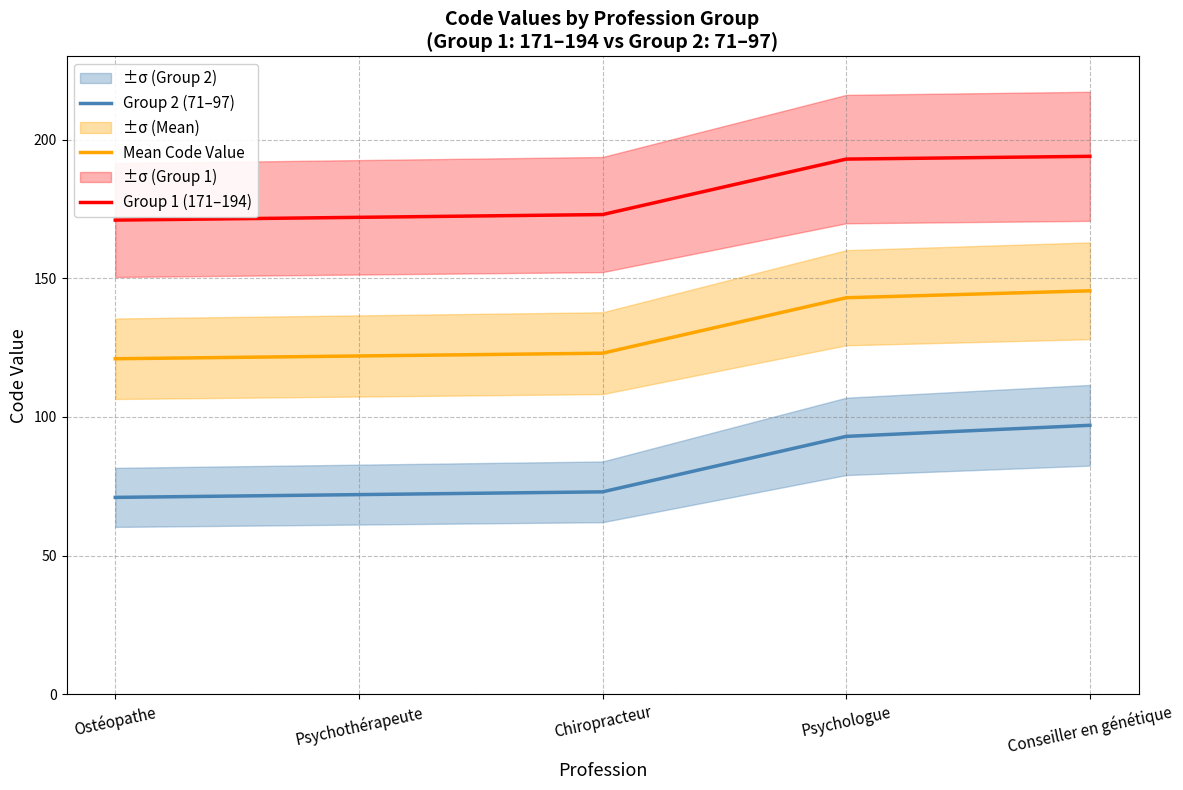

Rank the series by their average value, from lowest to highest.

Group 2 (71–97), Mean Code Value, Group 1 (171–194)